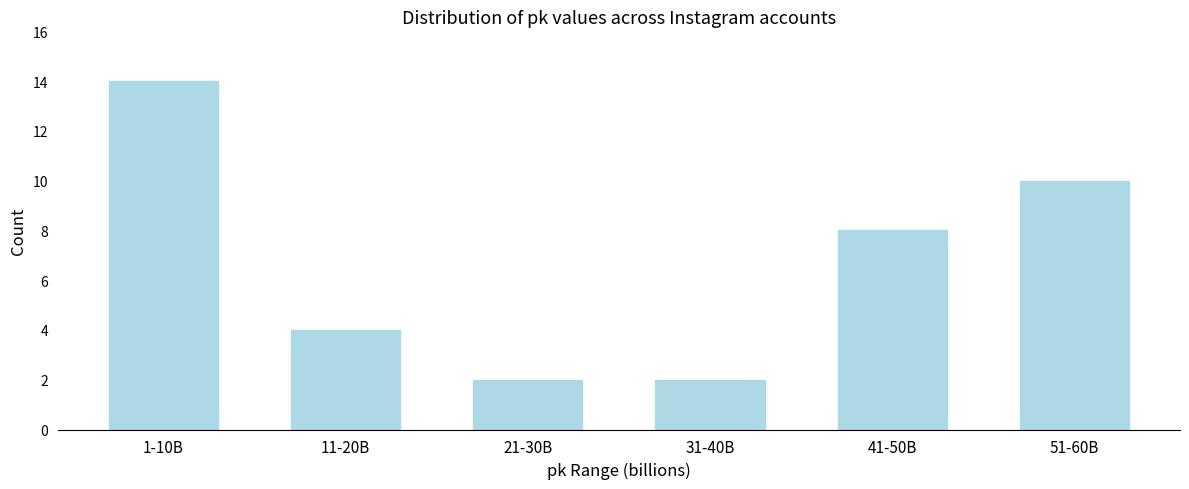

Reading right to left, what are all the values shown in this chart?

10	8	2	2	4	14